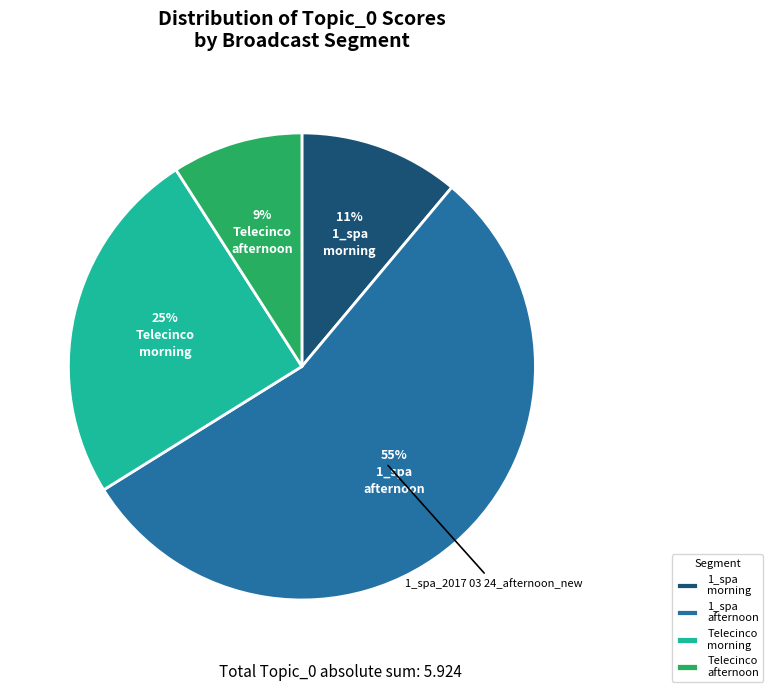

How many segments does this pie chart have?

4